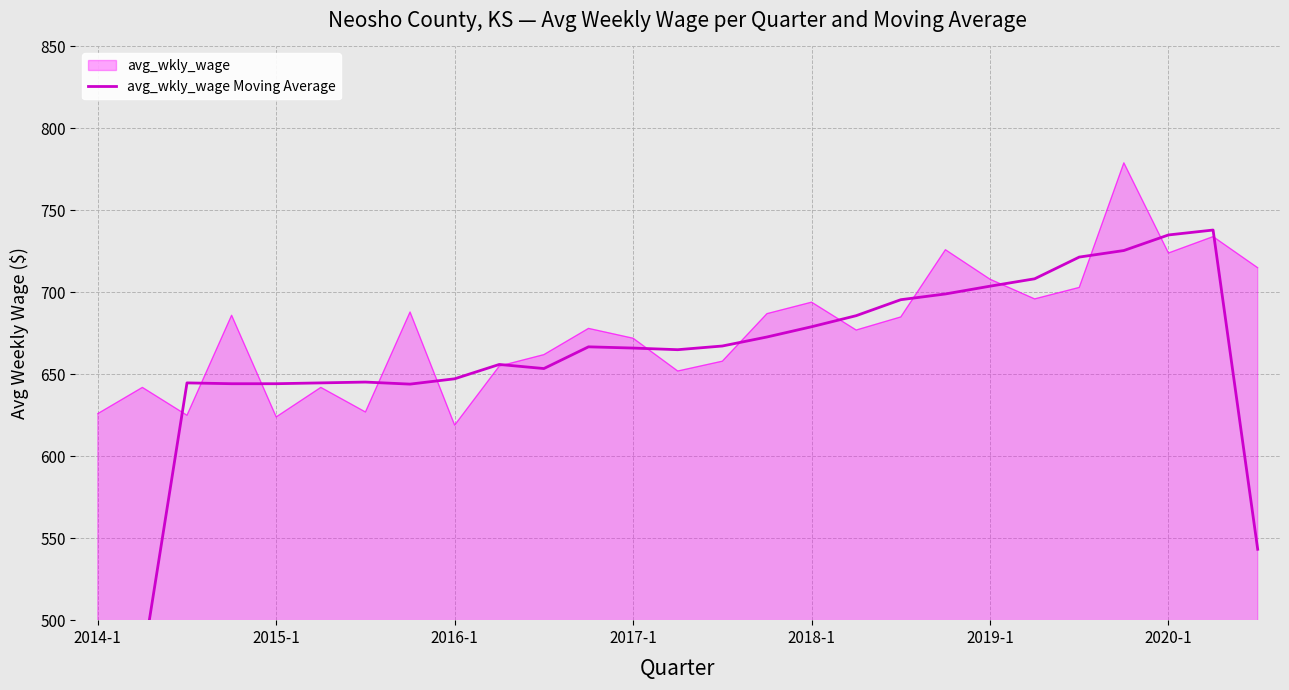

What is the lowest value of the avg_wkly_wage series?

619